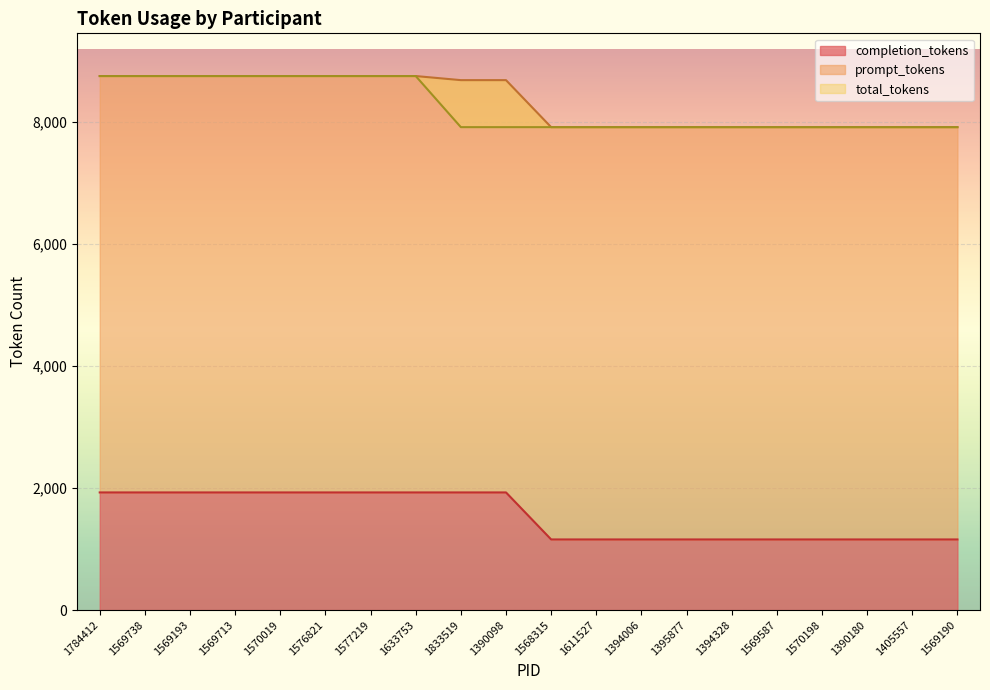

What is the difference between the second highest and minimum values in the completion_tokens series?

771